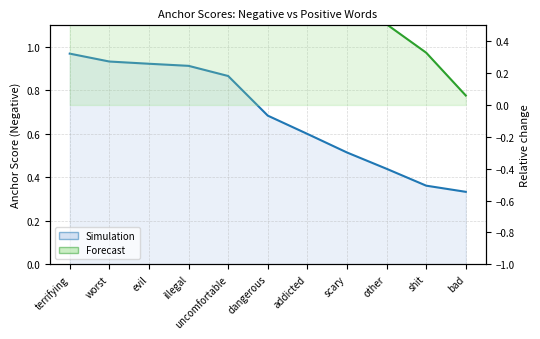

The Forecast series shows 0.9 at dangerous. True or false?

False